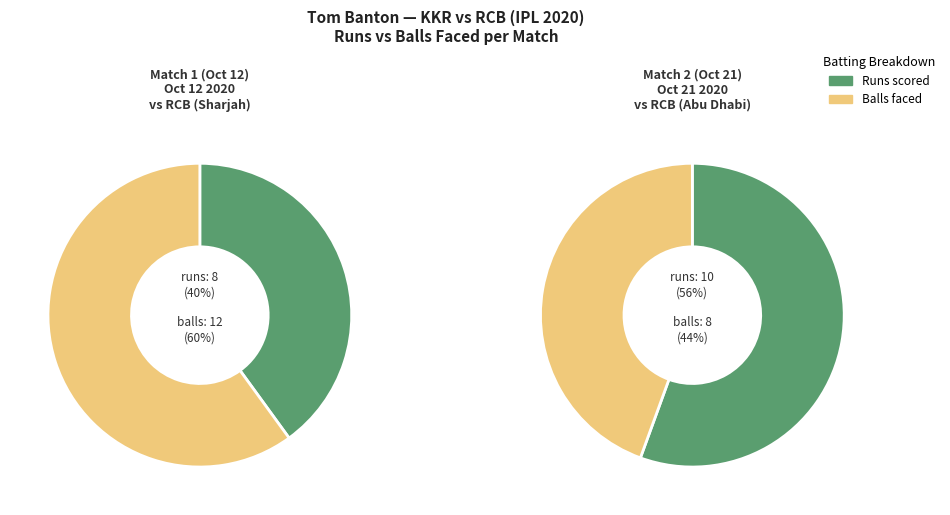

Which slice is the smallest?

runs